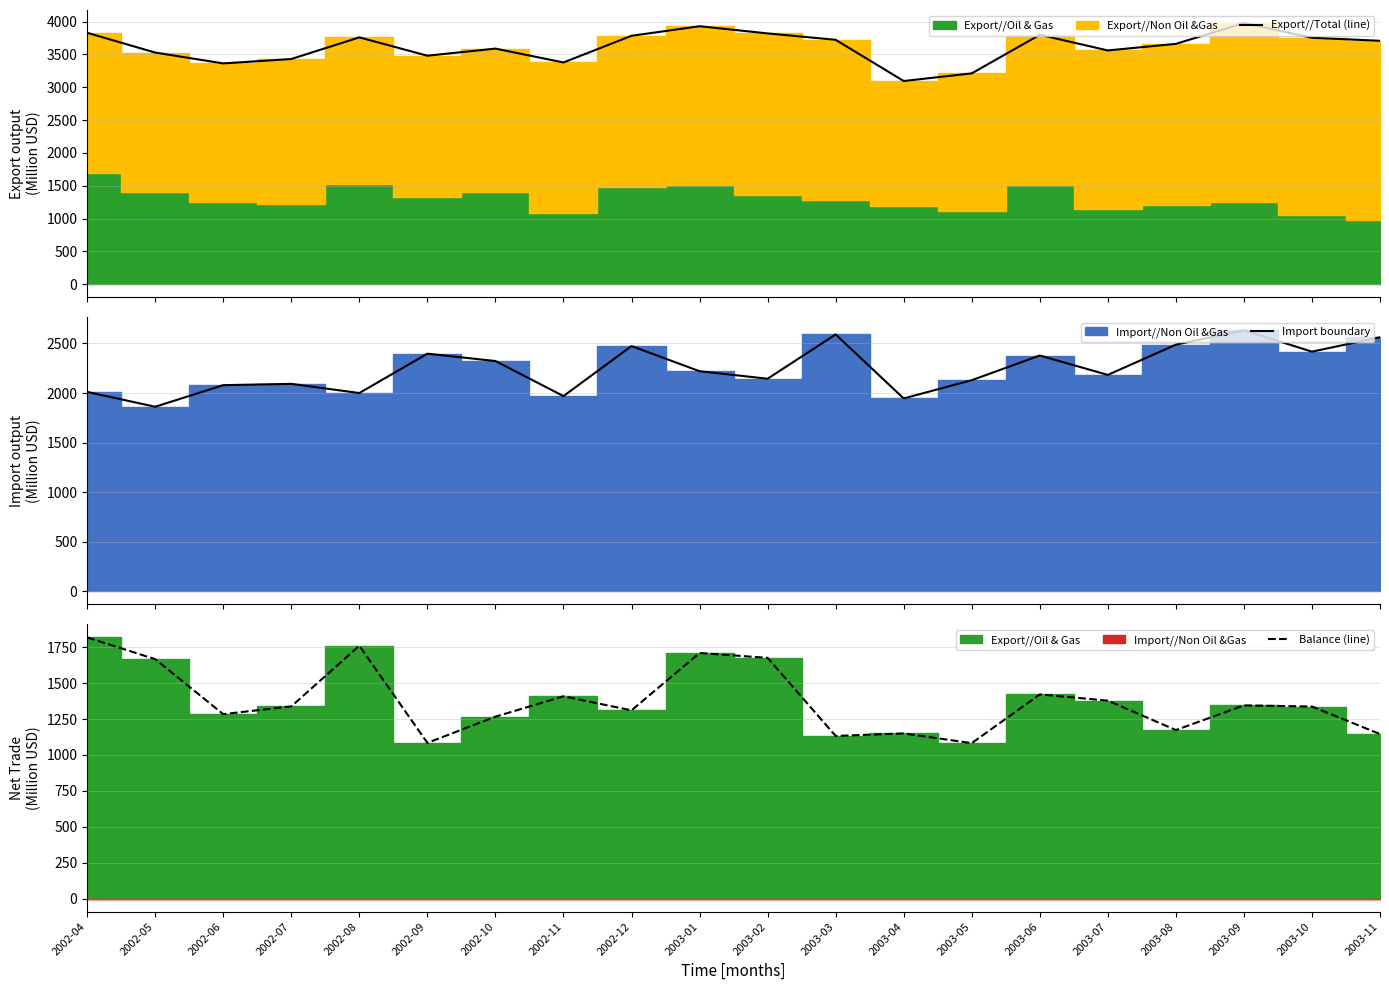

What is the label of the 3rd point from the right?

2003-09